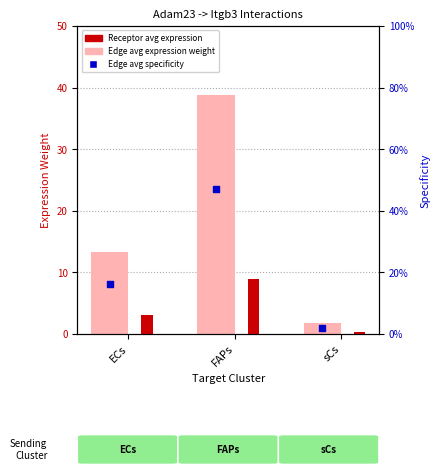

At how many categories does at least one series exceed 7?

2